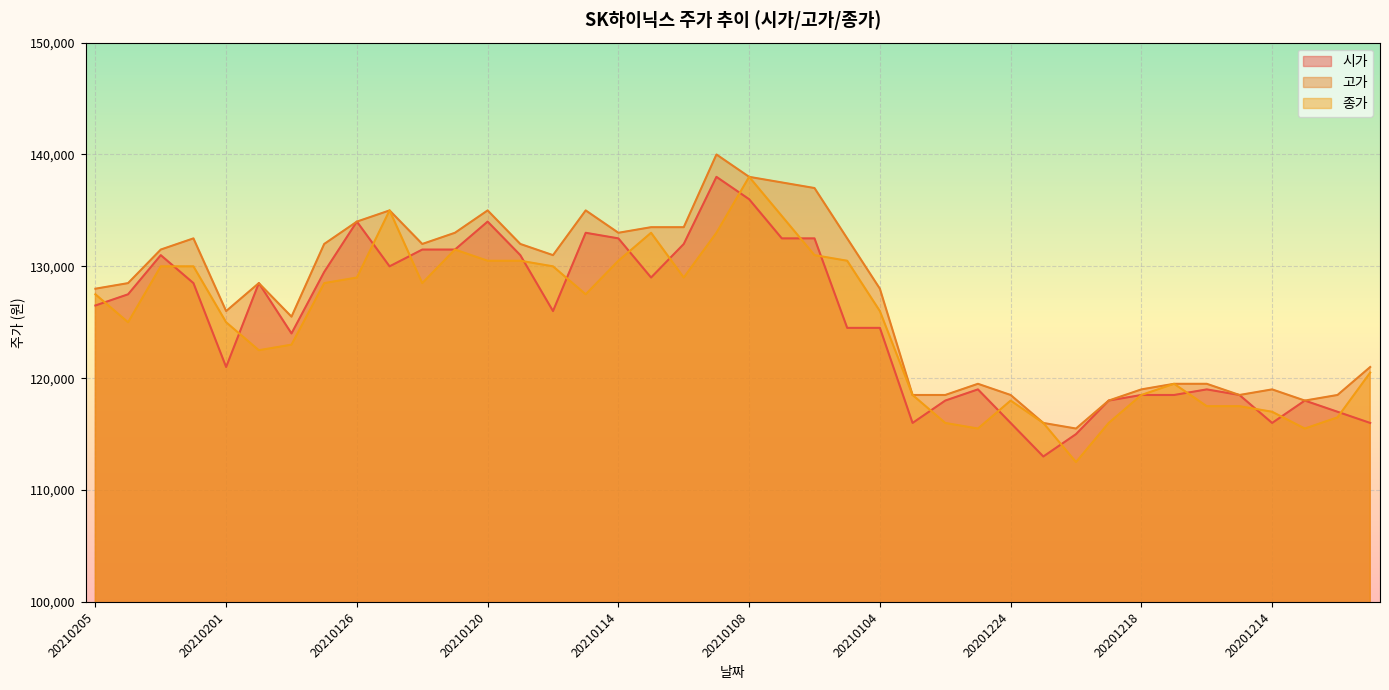

What is the difference between the maximum and minimum values in the 종가 series?

25500